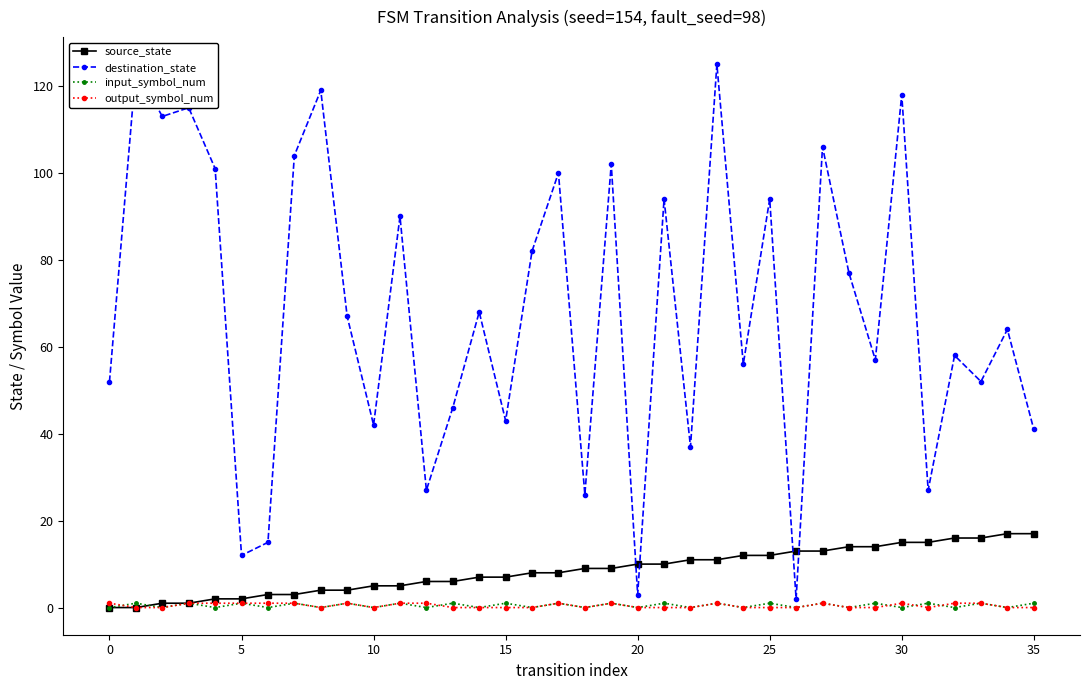

True or false: input_symbol_num and destination_state cross at least once.

False